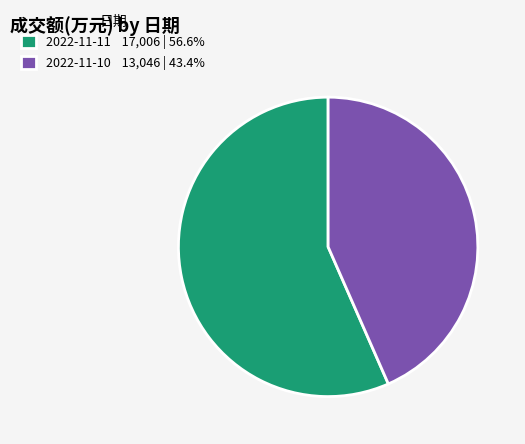

Is 2022-11-10 the majority of the pie?

No